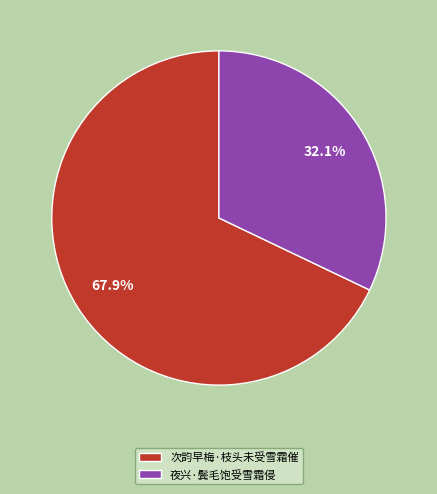

Count the number of slices in the pie.

2